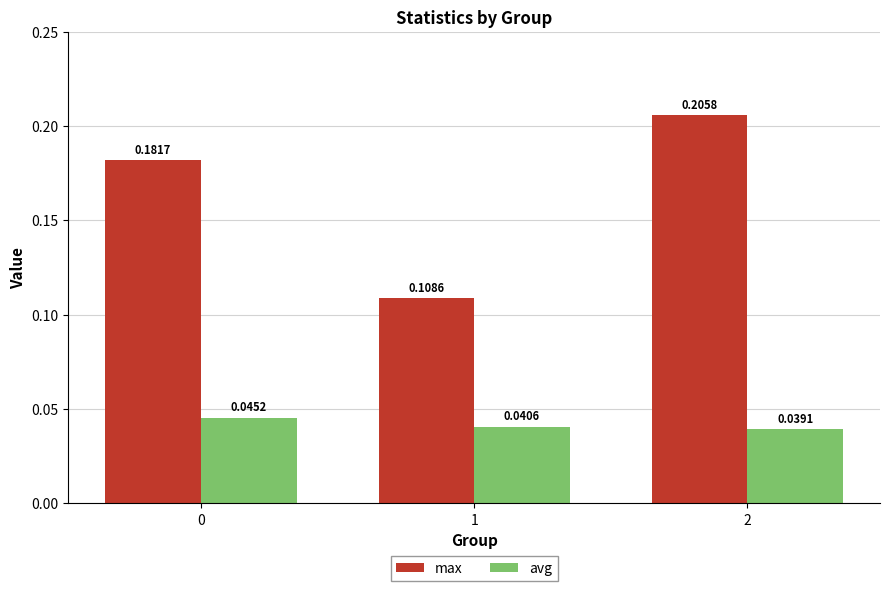

Which series changed the most between 1 and 2?

max